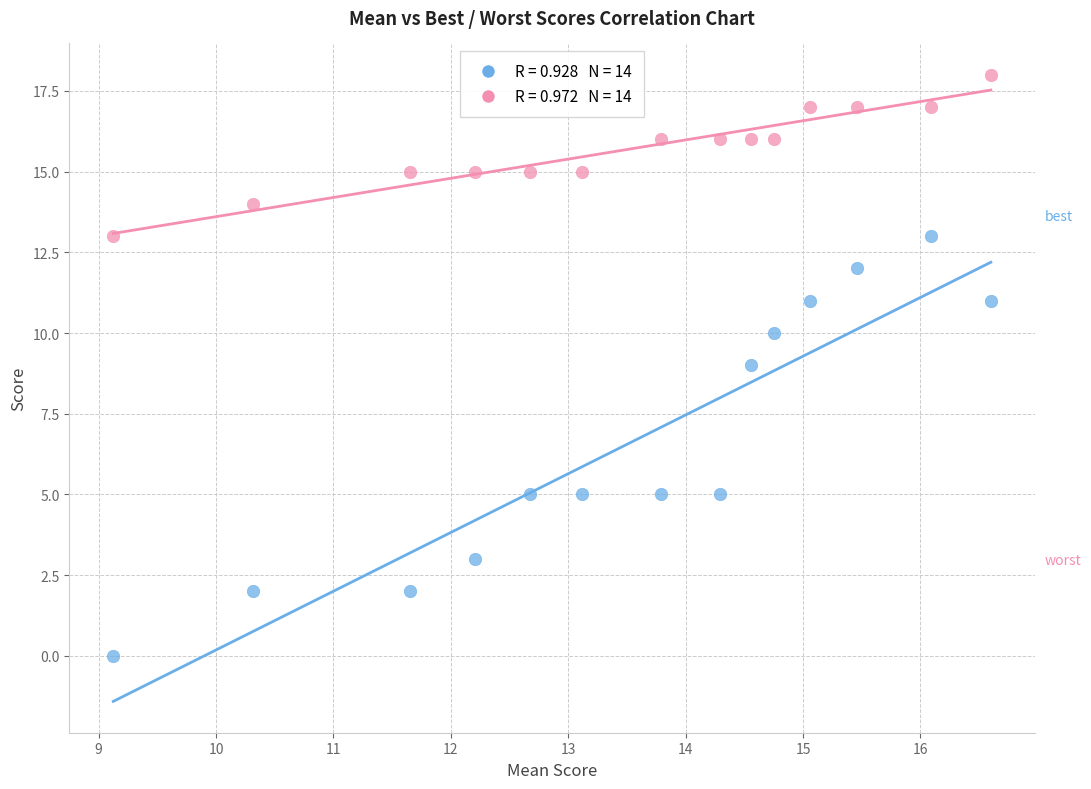

How many data points are displayed?

28